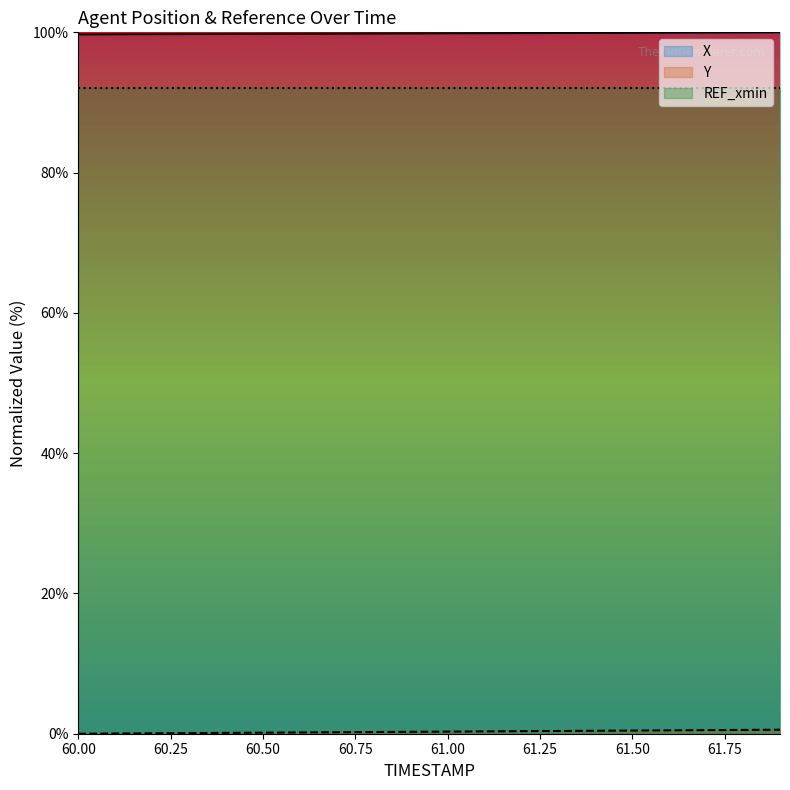

Is it true that X equals 99.9 at 61.00?

True